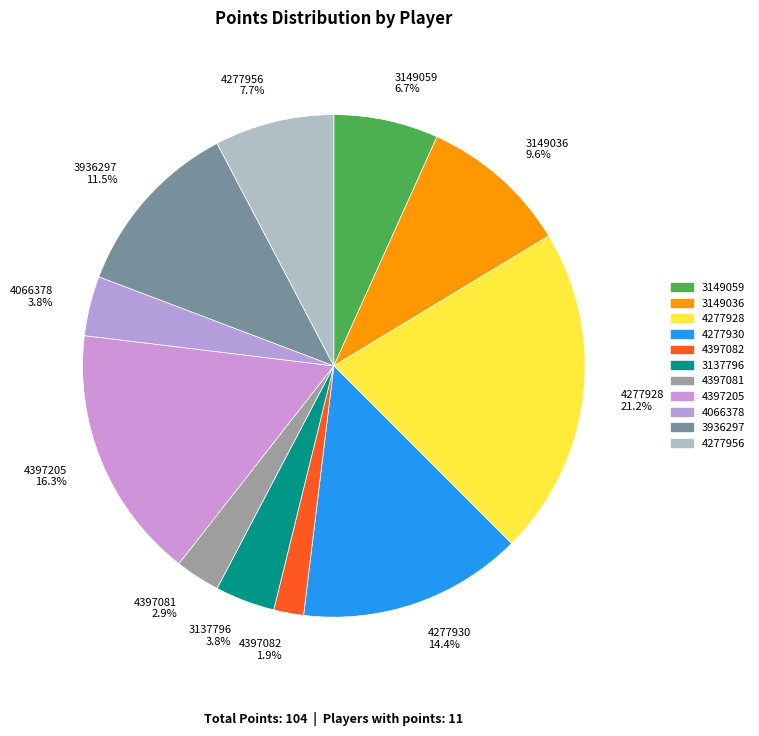

Combined, what portion of the pie is 3137796 3.8% and 4397081 2.9%?

6.7%